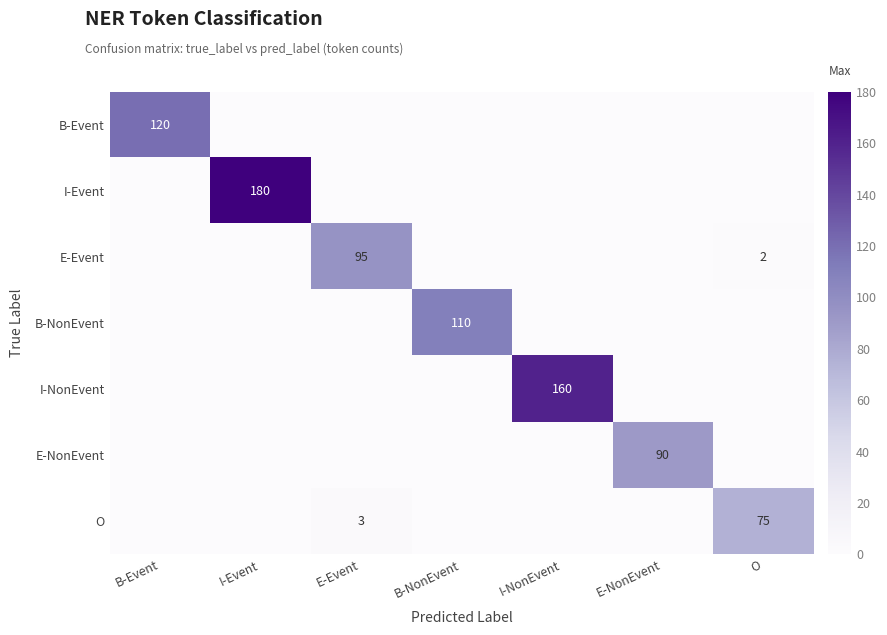

Is it true that B-Event equals 120 at B-Event?

True